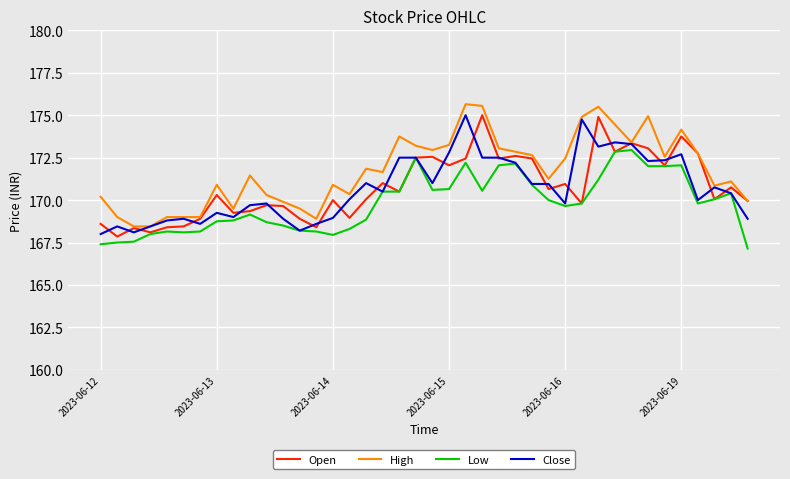

True or false: Low and High intersect in this chart.

False